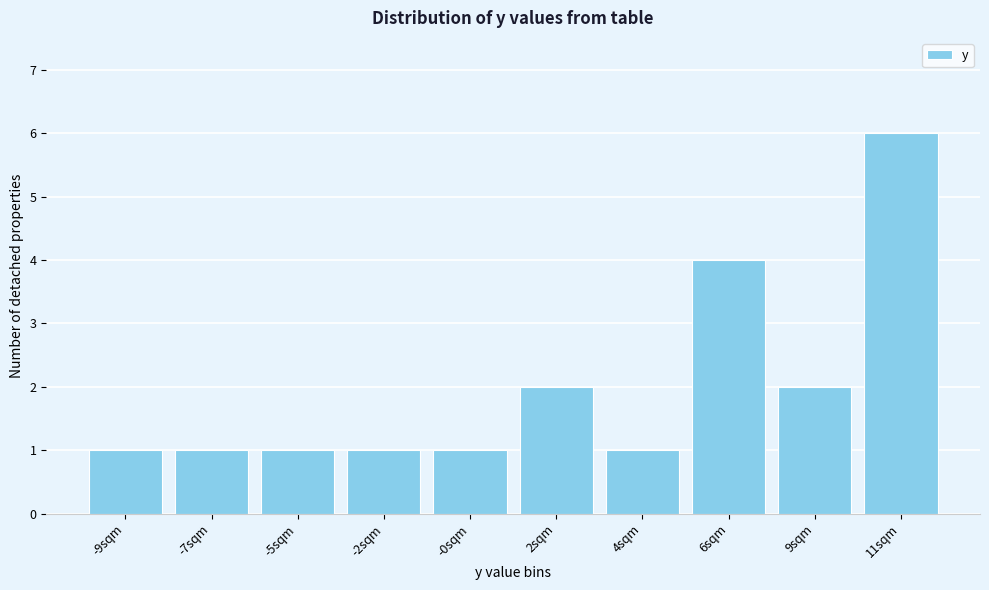

Reading left to right, list all the values displayed in this chart.

-9sqm=1	-7sqm=1	-5sqm=1	-2sqm=1	-0sqm=1	2sqm=2	4sqm=1	6sqm=4	9sqm=2	11sqm=6